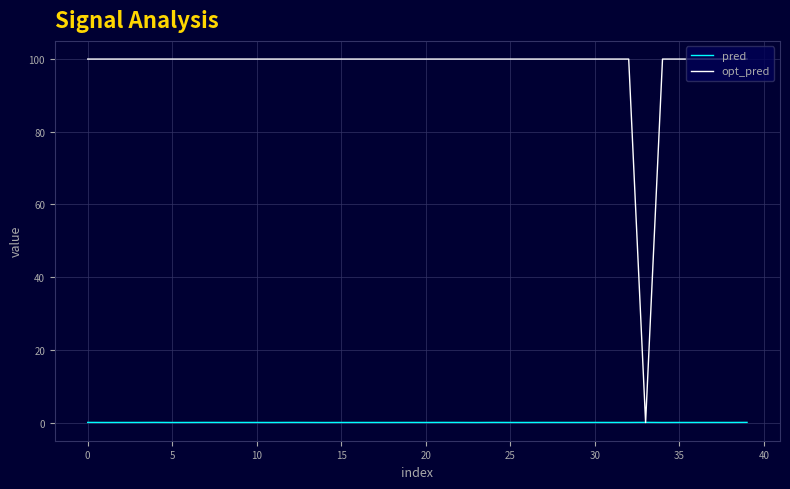

Count the number of categories in the chart.

40